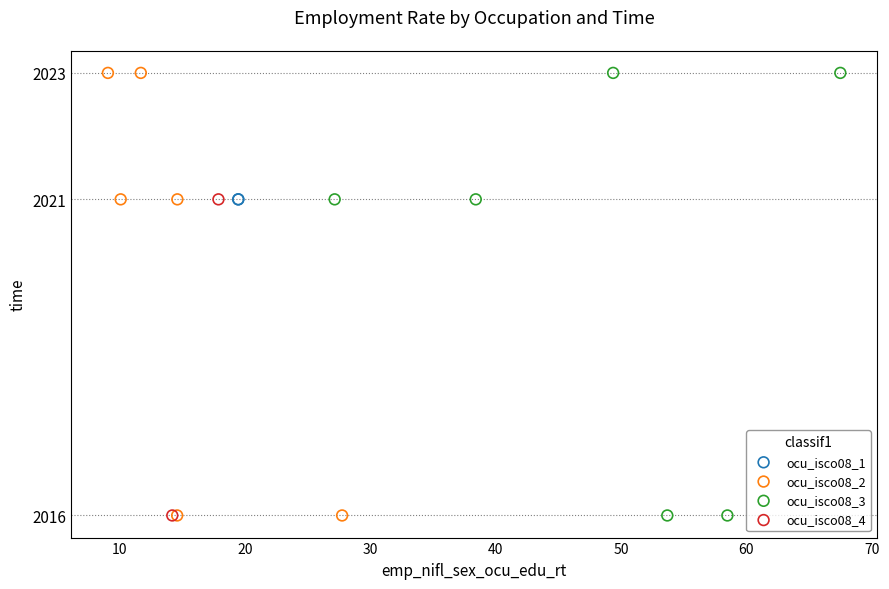

What are all the series names shown in the legend?

ocu_isco08_1, ocu_isco08_2, ocu_isco08_3, ocu_isco08_4